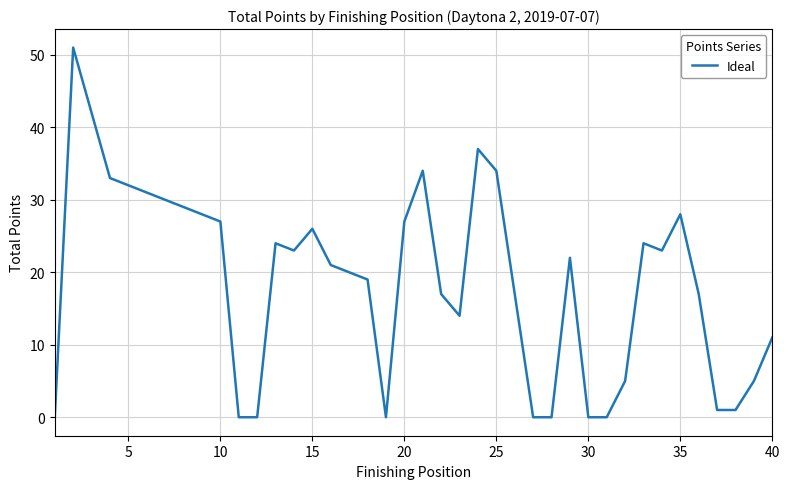

Does the chart have visible grid lines?

Yes